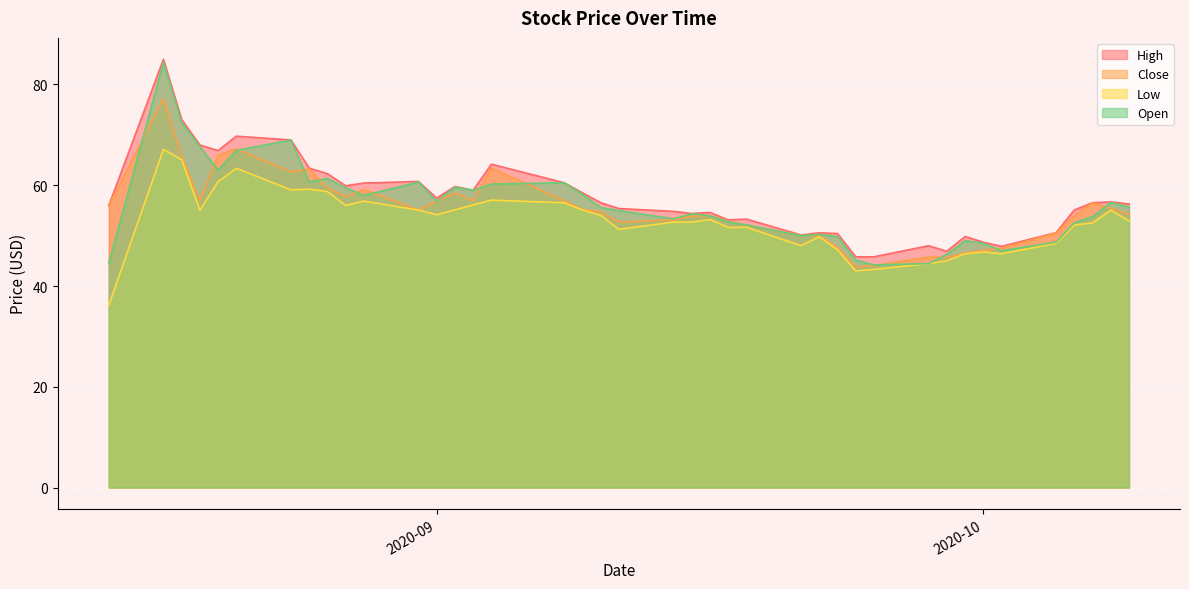

What position from the left is 2020-09-15?

22